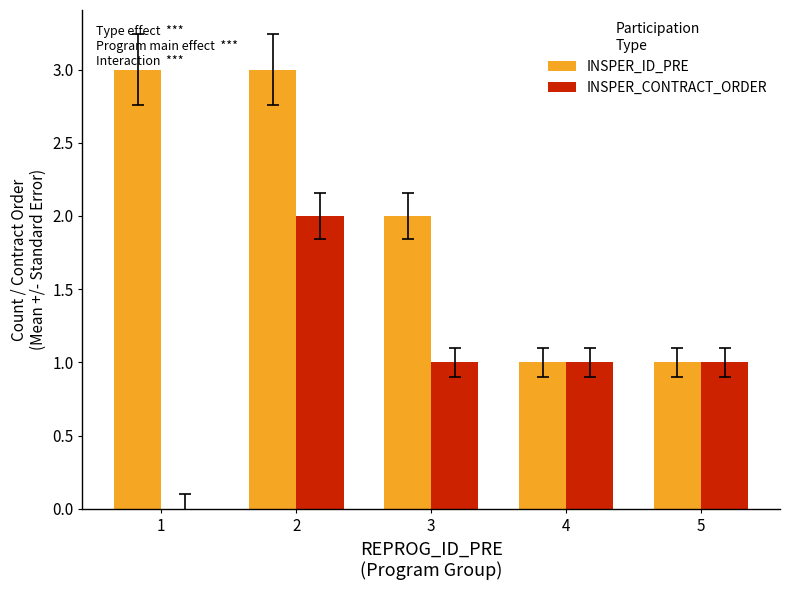

Which series changed the most between 1 and 4?

INSPER_ID_PRE